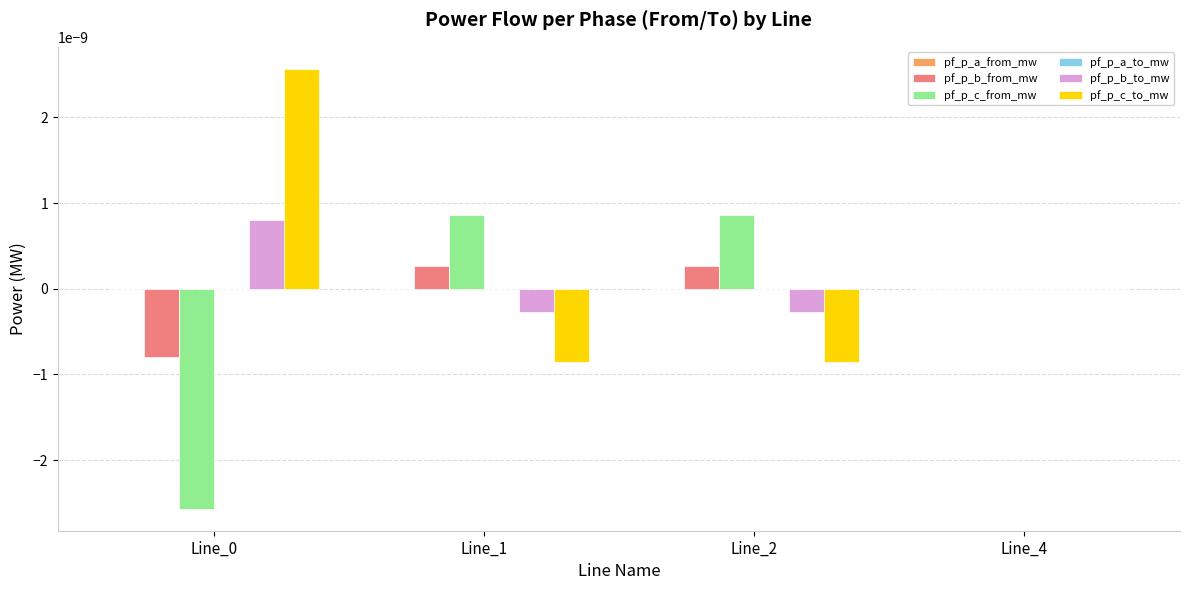

True or false: pf_p_c_from_mw has a value of 0.0 at Line_4.

True